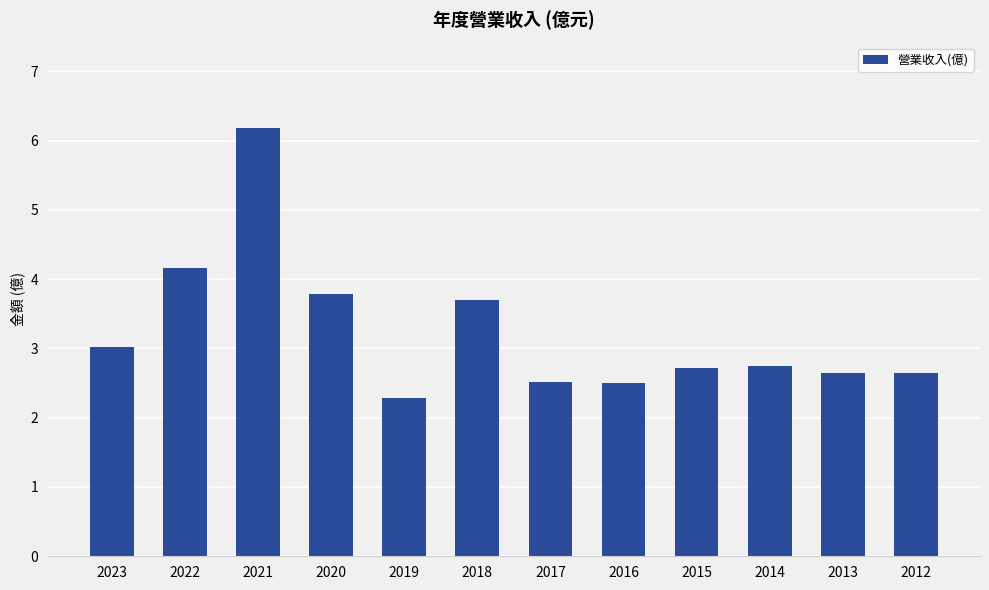

What is the value of the 7th bar from the left?

2.5